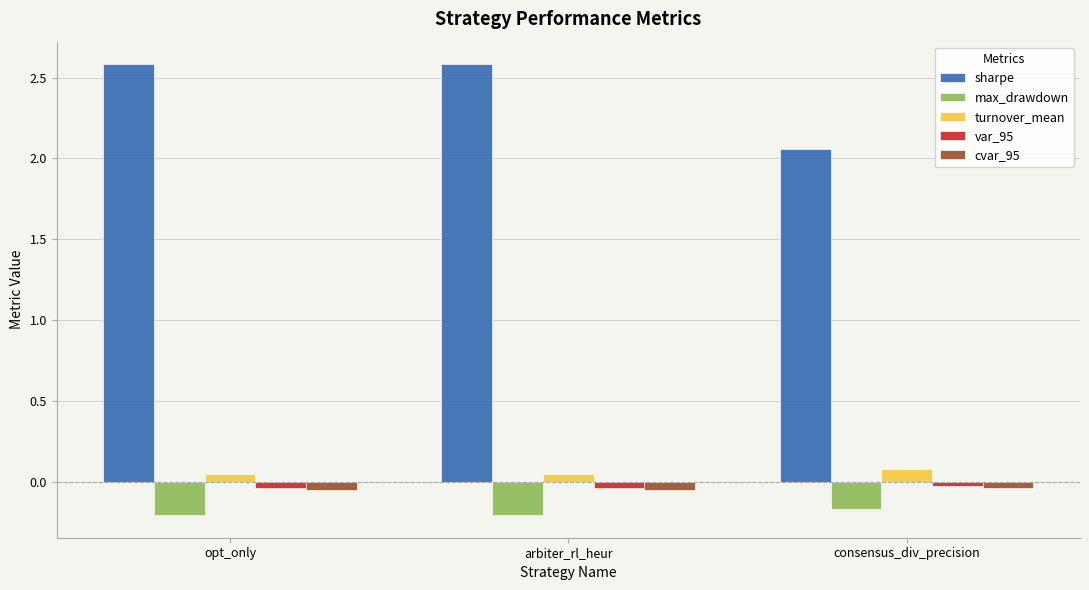

What is the label of the 2nd bar from the right?

arbiter_rl_heur